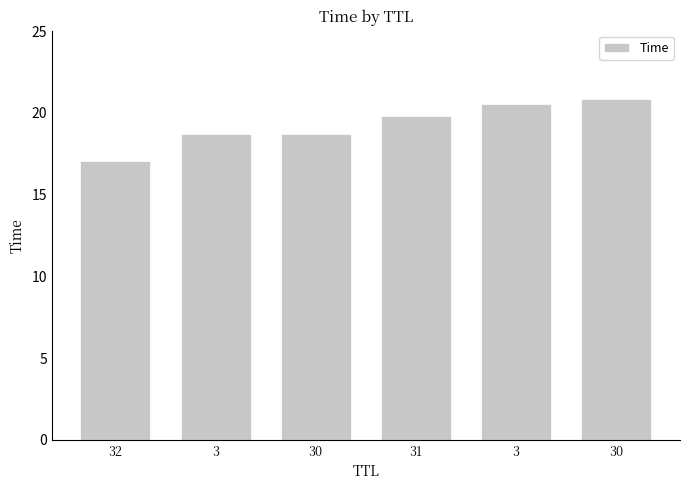

List the labels in order of value, smallest first.

32, 3, 30, 31, 3, 30